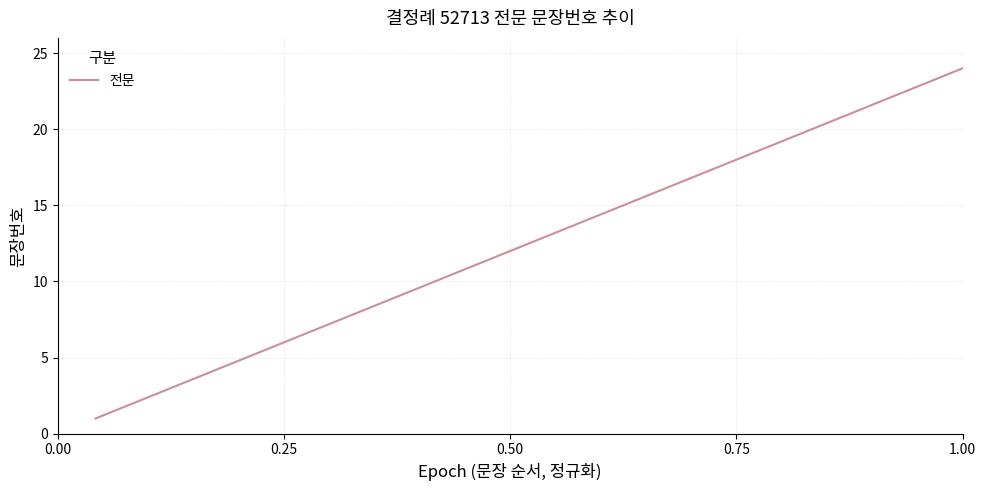

What is the maximum value shown in the chart?

24